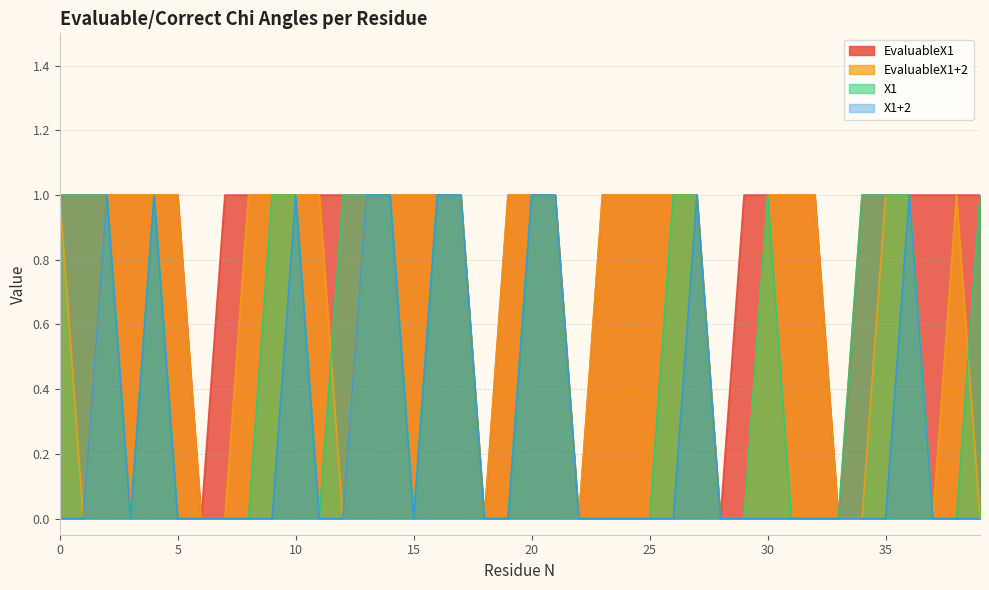

What are all the series names shown in the legend?

EvaluableX1, EvaluableX1+2, X1, X1+2